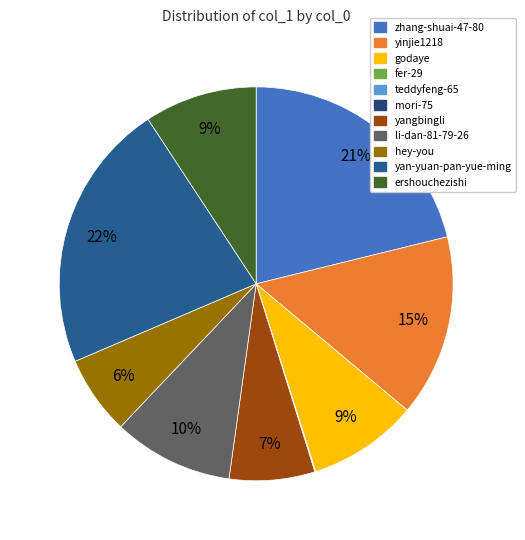

Is it true that mori-75 is 10% of the pie?

False